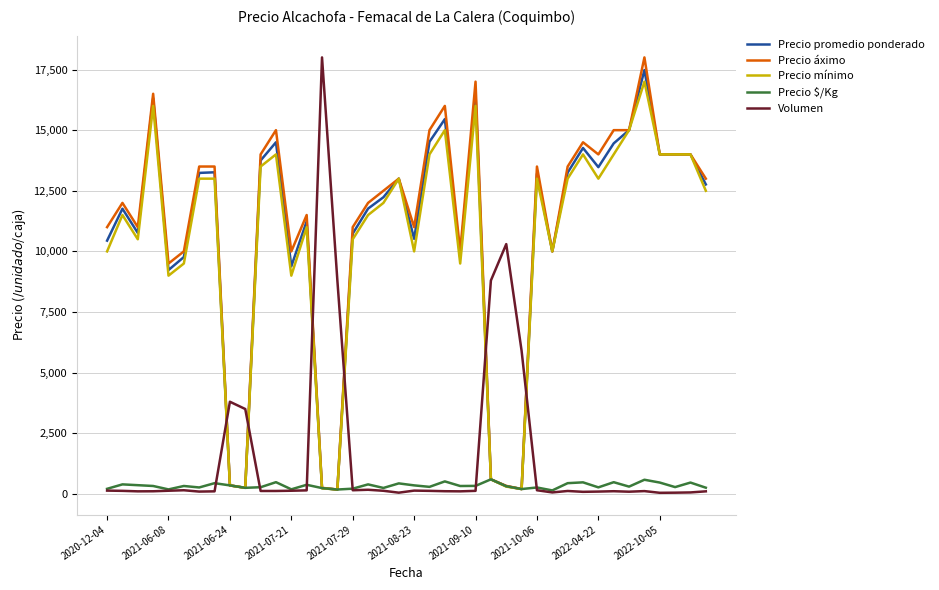

After their last crossing, which series has the higher values: Volumen or Precio promedio ponderado?

Precio promedio ponderado